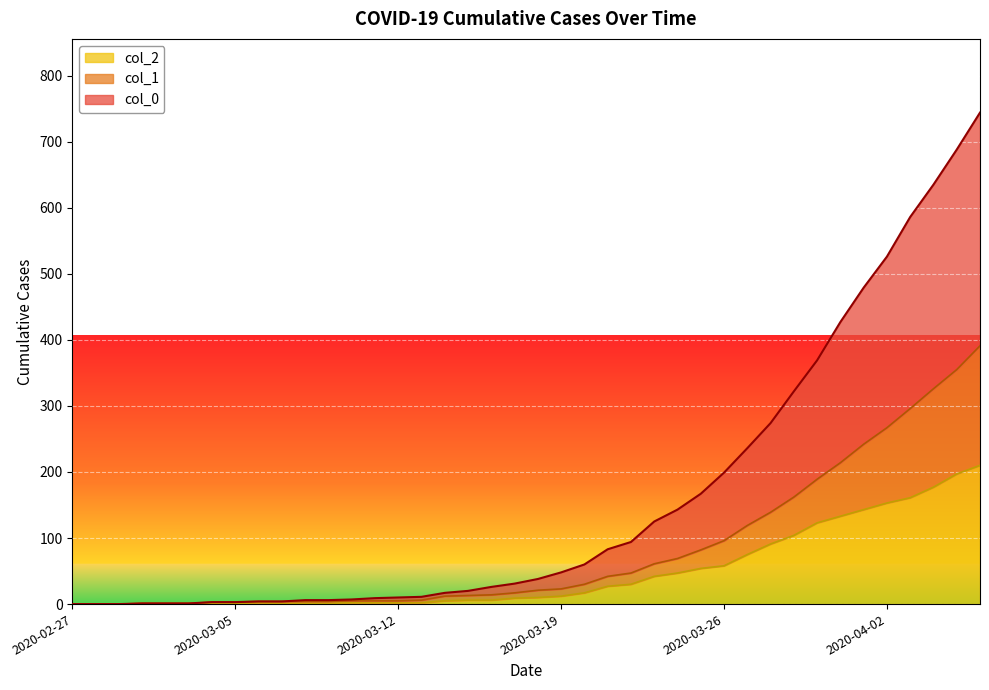

True or false: col_2 and col_1 intersect in this chart.

False